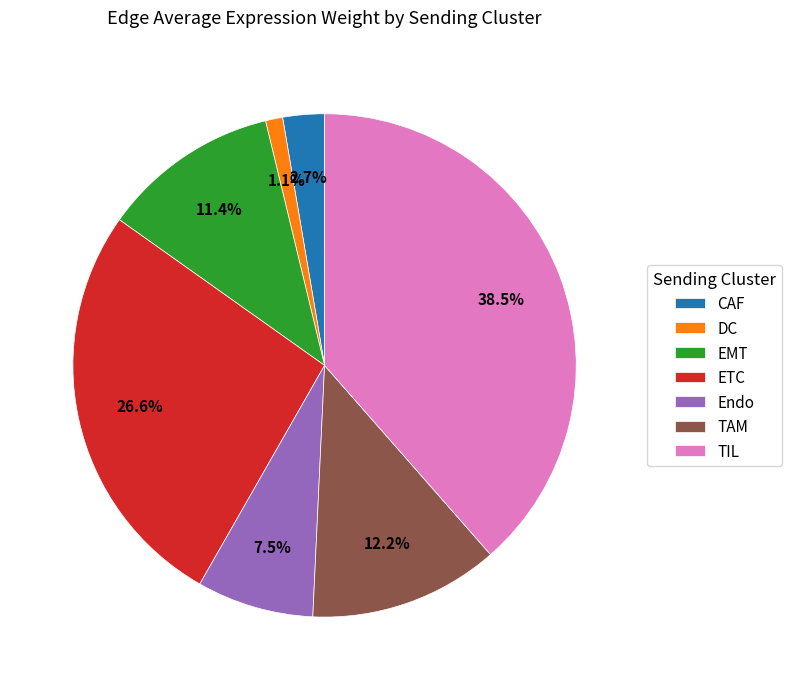

What portion of the pie excludes Endo?

92.5%